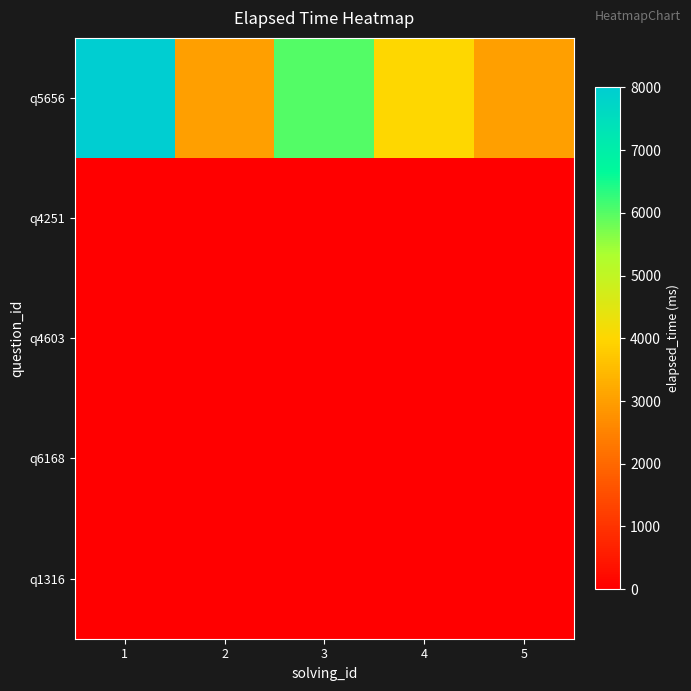

What is the difference between the highest and lowest values at 3?

6000